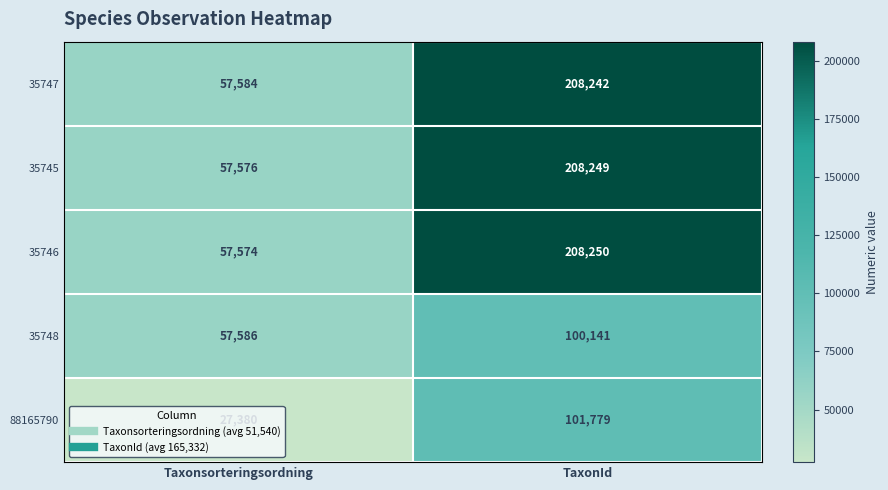

At which category is the sum across all series the highest?

TaxonId